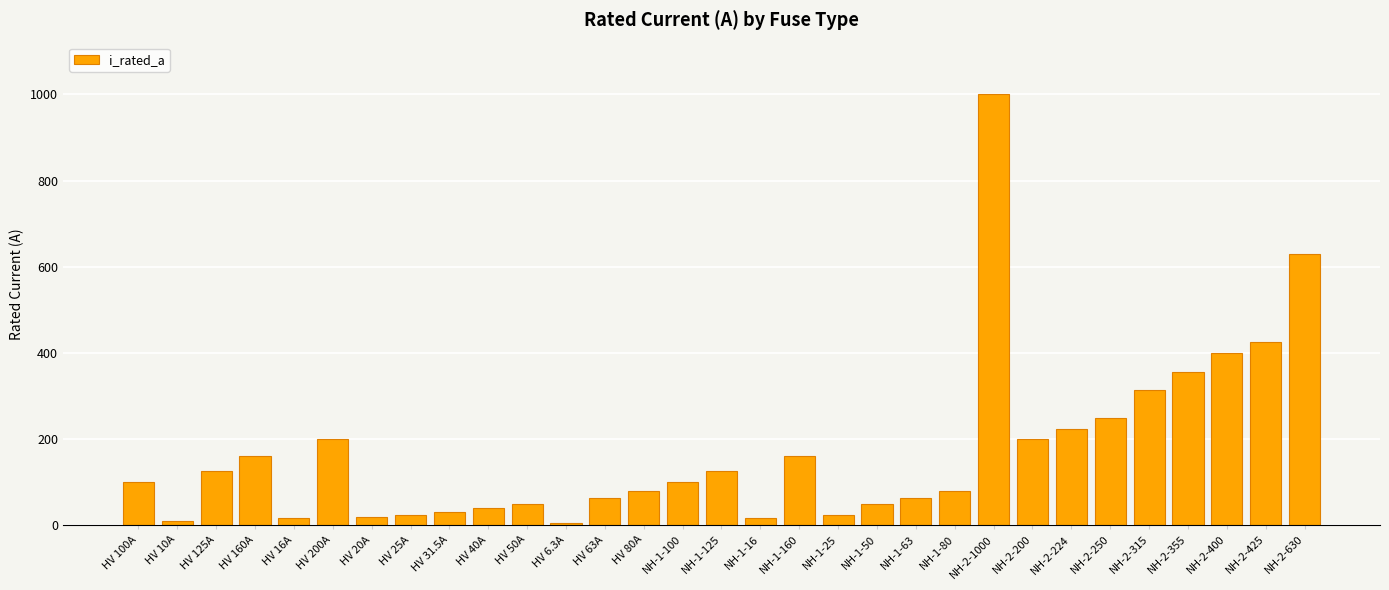

What is the label of the 24th bar from the right?

HV 25A